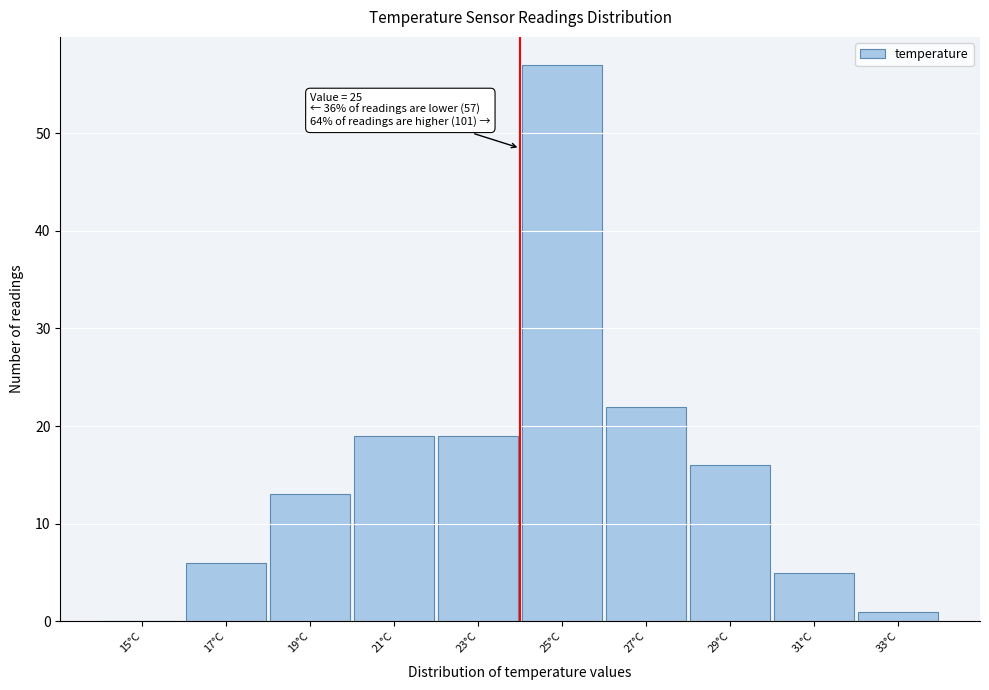

Reading left to right, transcribe all the data shown in this chart.

15°C=0	17°C=6	19°C=13	21°C=19	23°C=19	25°C=57	27°C=22	29°C=16	31°C=5	33°C=1